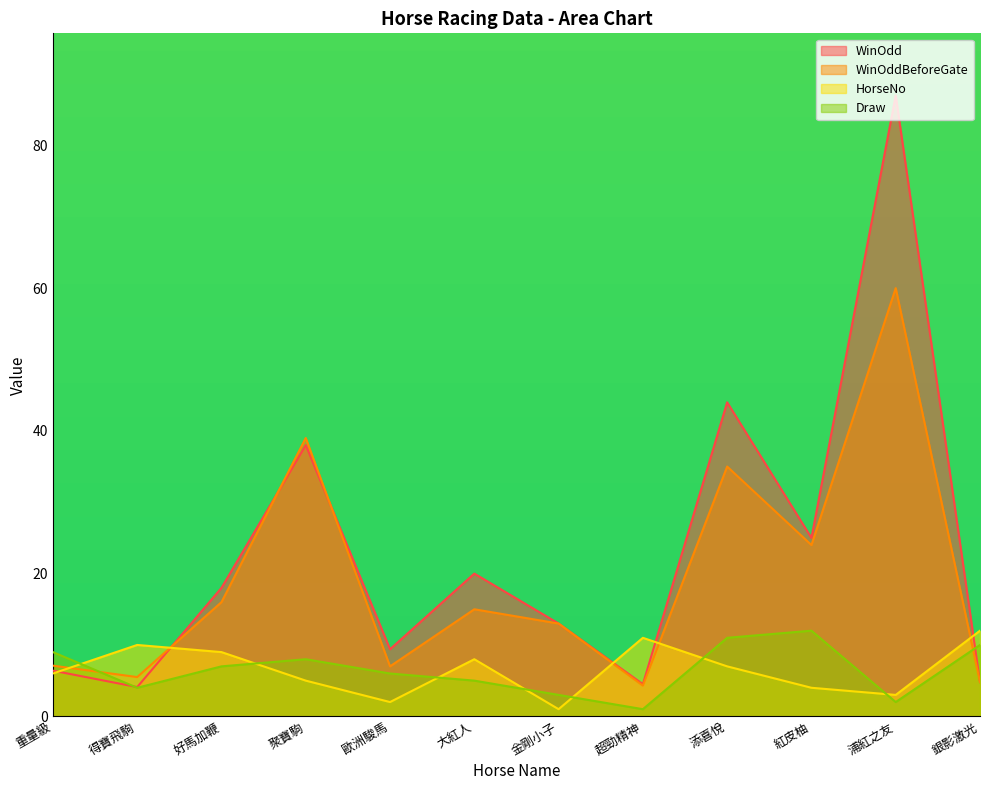

Is the value of HorseNo at 紅皮柚 greater than the value of WinOddBeforeGate at 重量級?

No